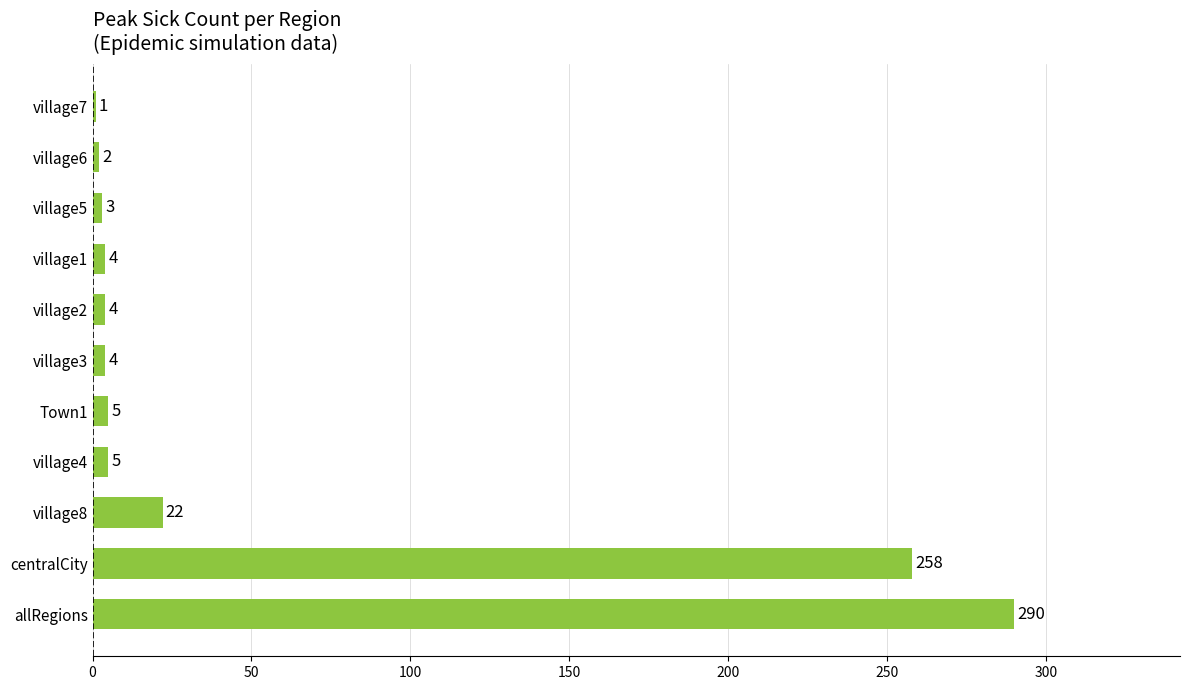

What is the sum of all values?

598